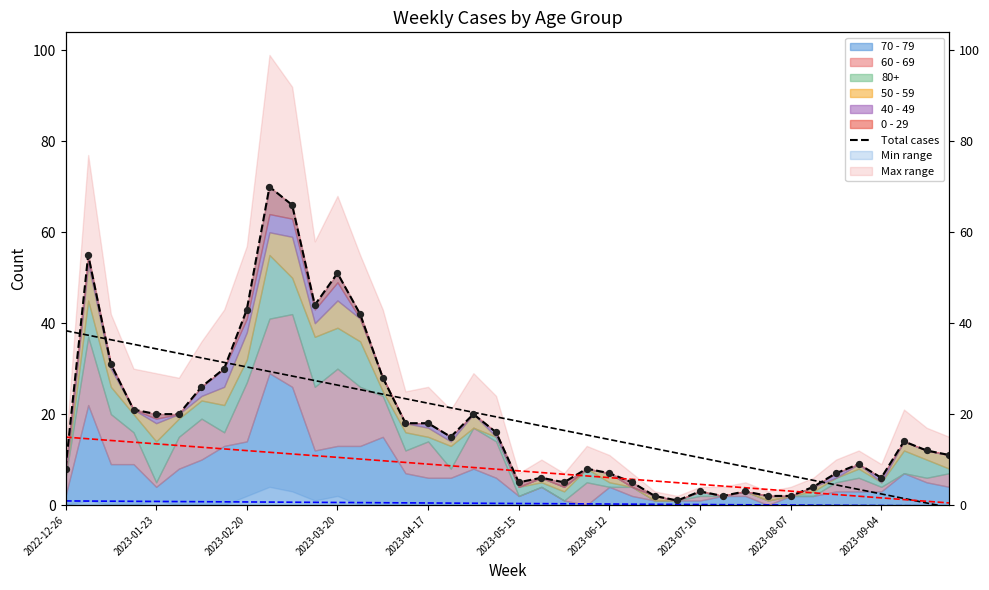

What is the ratio of the value at 27 to the value at 18?

0.1